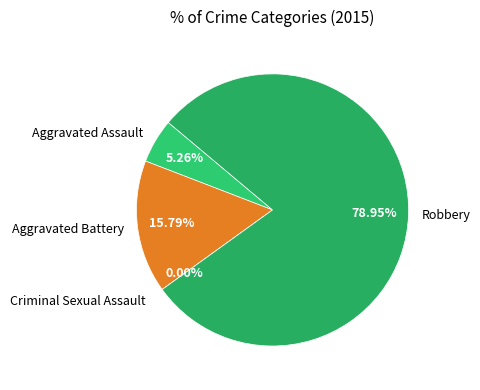

Which slice is the smallest?

Criminal Sexual Assault